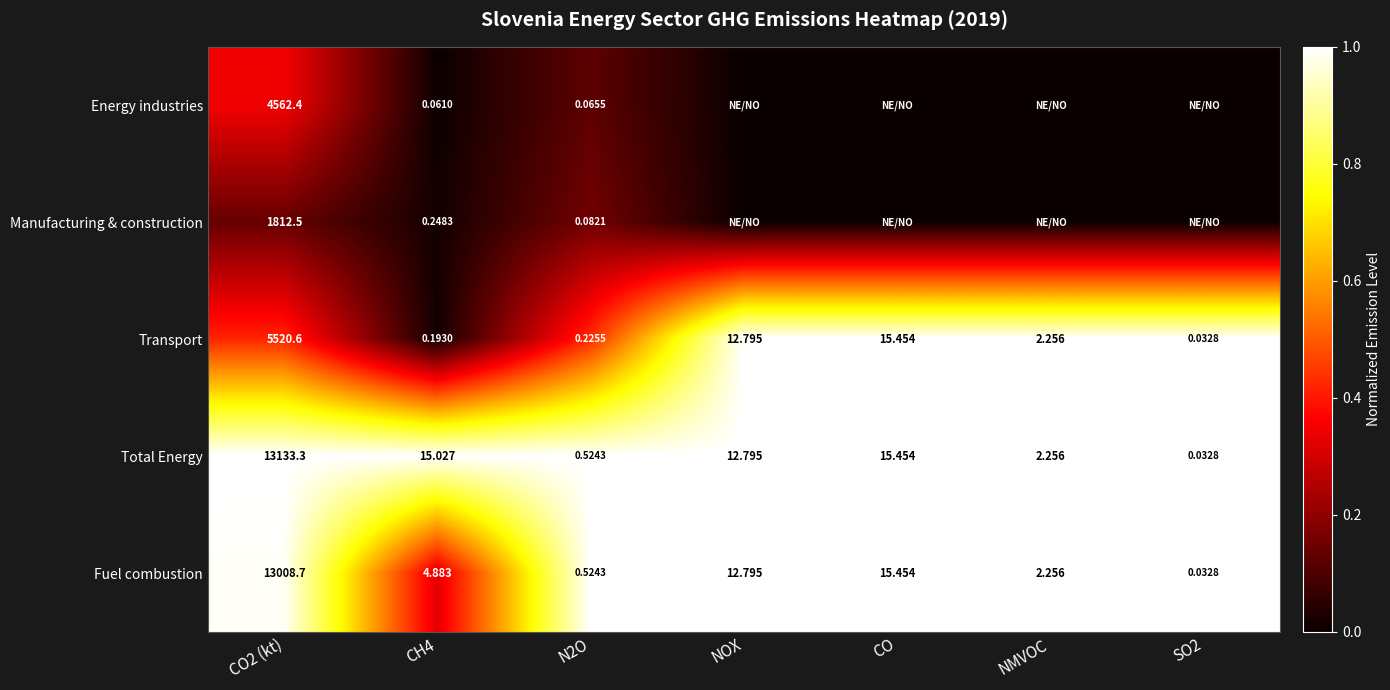

Where is Fuel combustion nearest to the value 6504?

CO